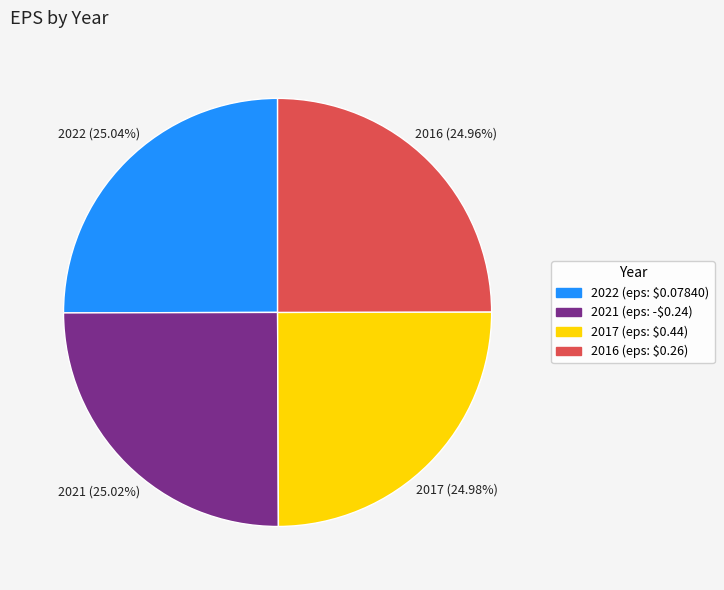

How many slices are in this pie chart?

4